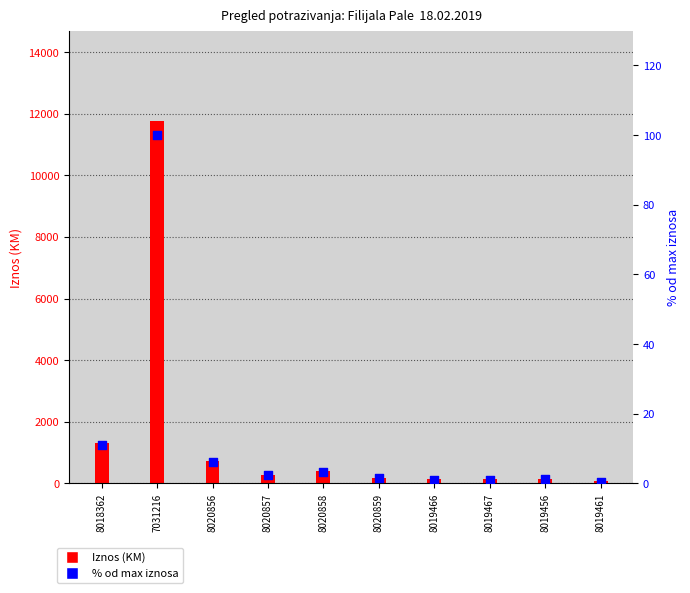

Which has a higher value, 8020857 or 8019466?

8020857